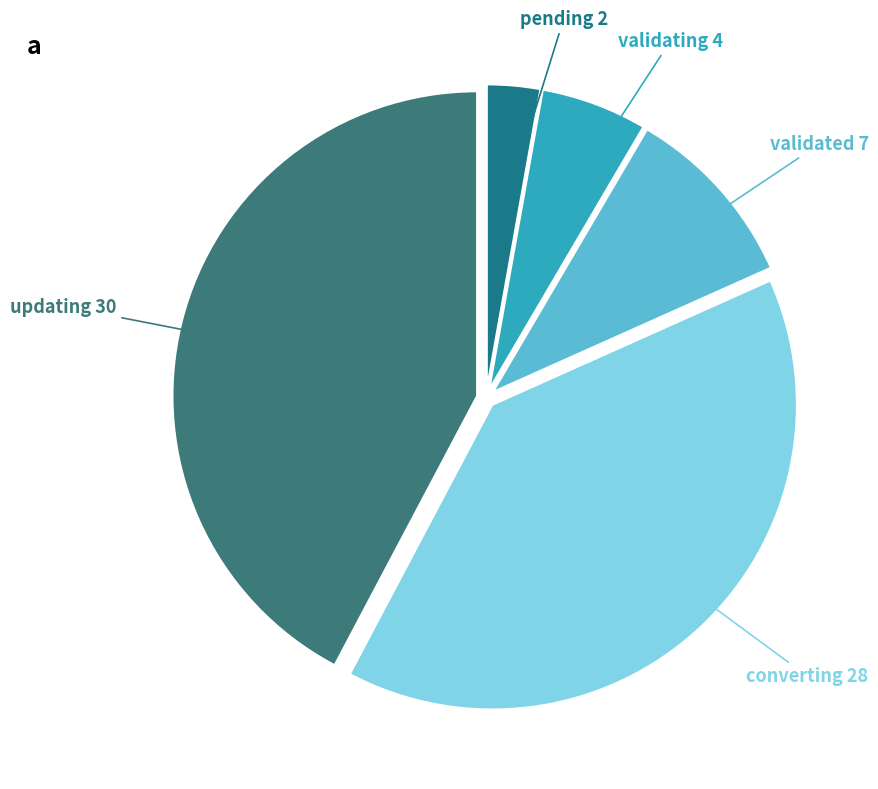

Which has a higher value, updating or validating?

updating